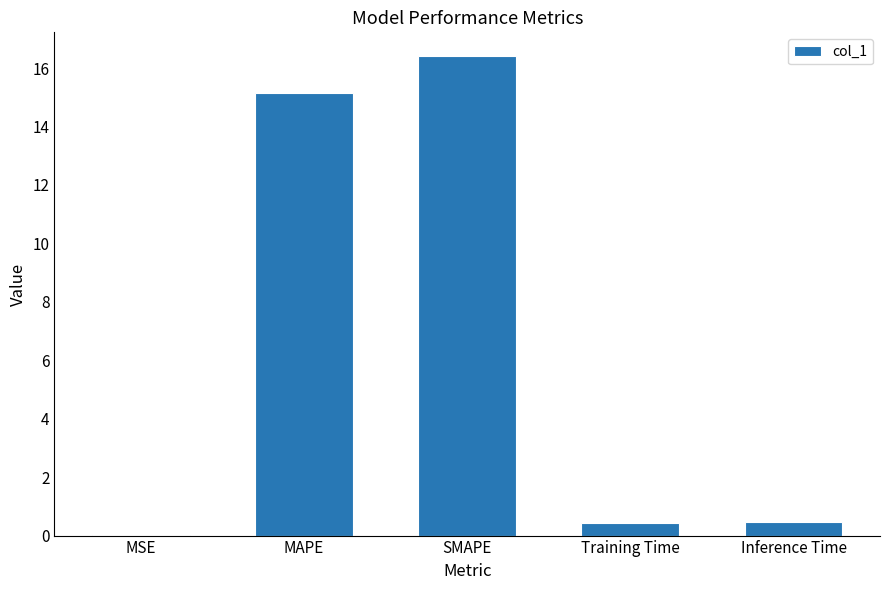

Which label corresponds to the largest value in the chart?

SMAPE